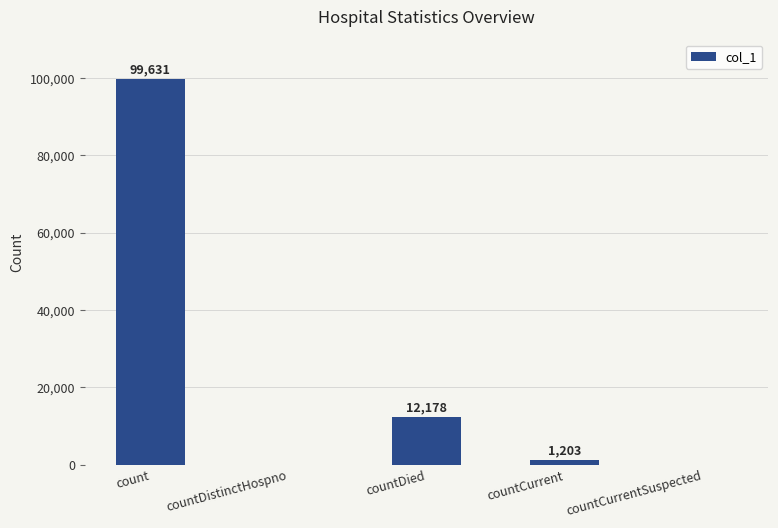

How many distinct data groups are displayed?

1